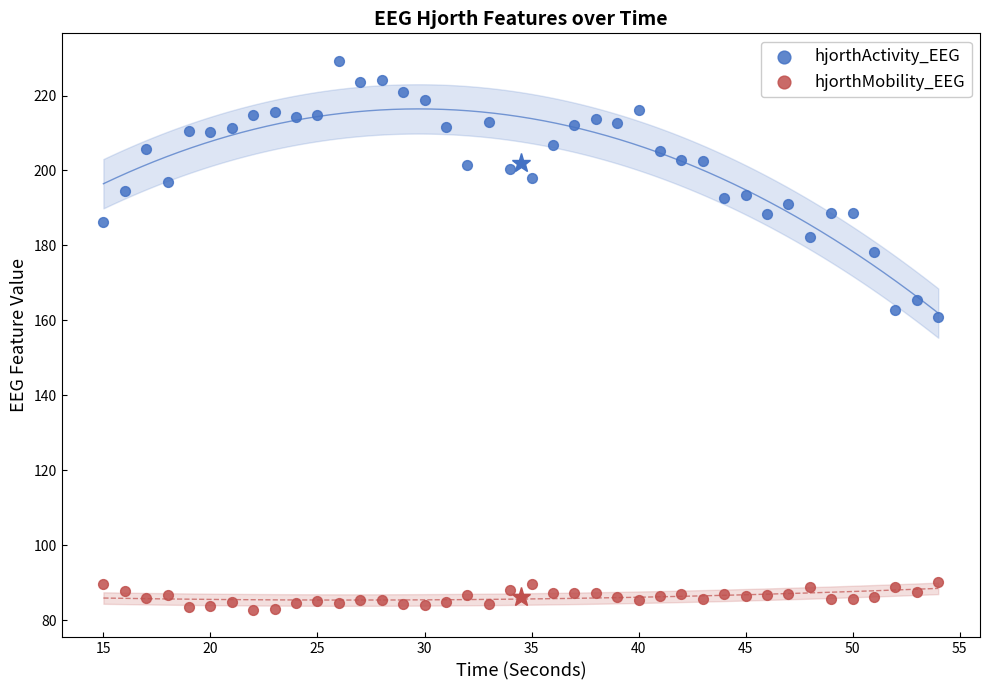

Across all series, what Y value is closest to 156?

160.9